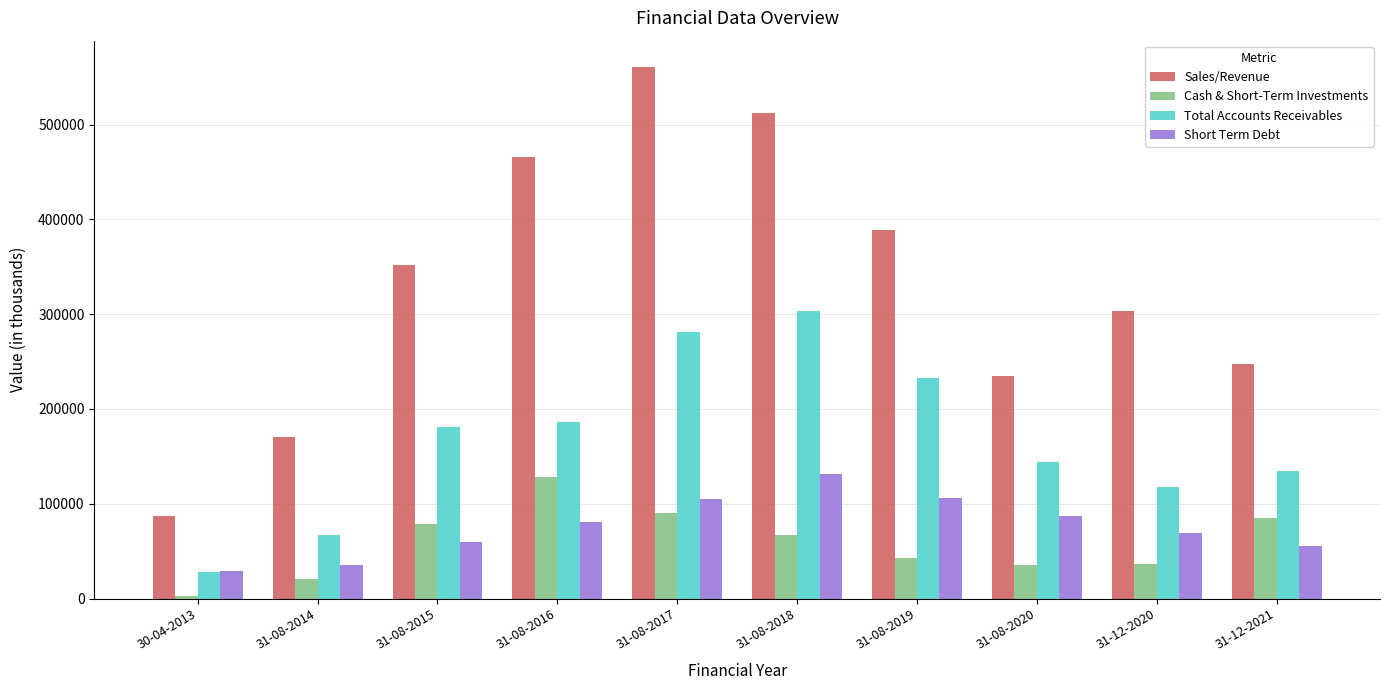

Which series has the largest total across all categories?

Sales/Revenue